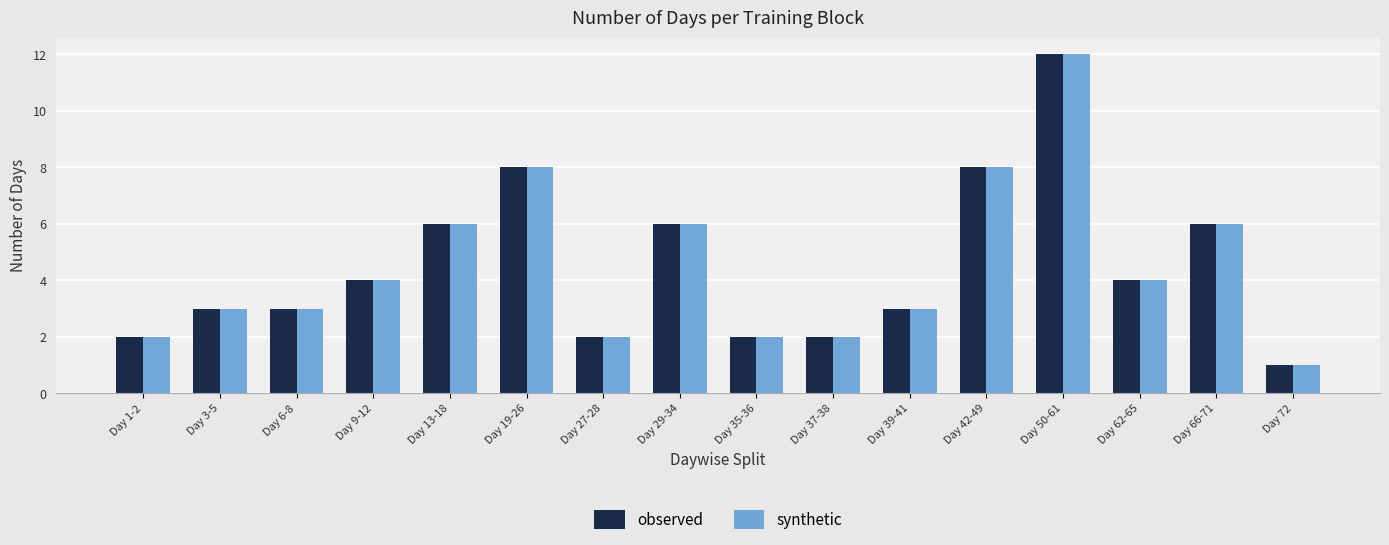

What is the label of the 2nd bar from the left?

Day 3-5